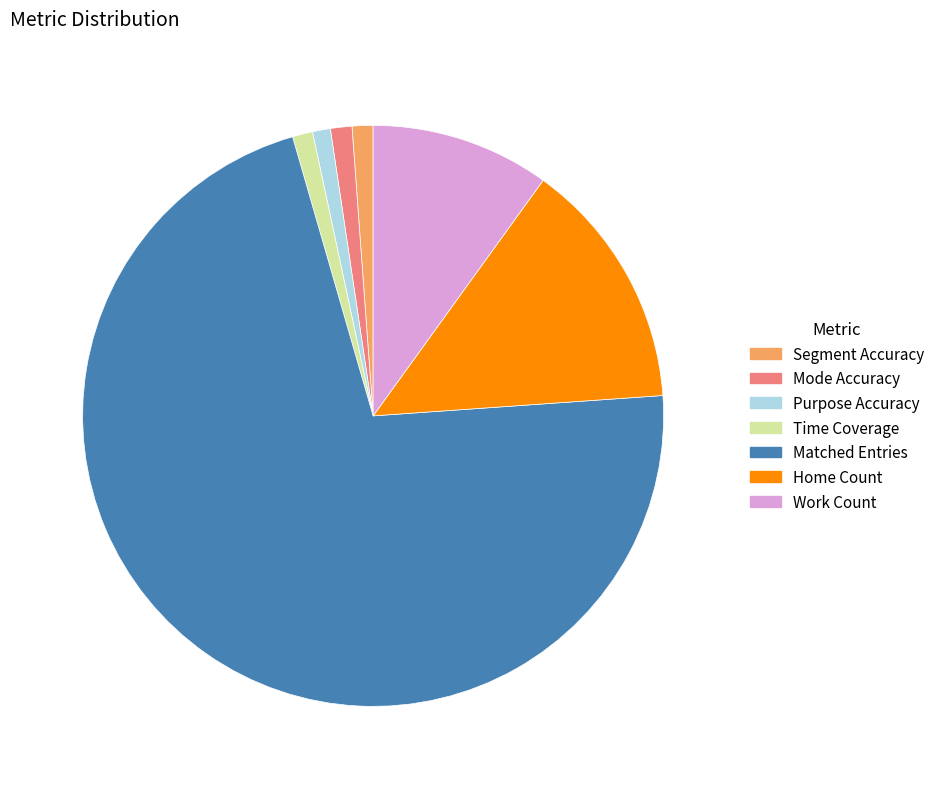

How many slices are in this pie chart?

7